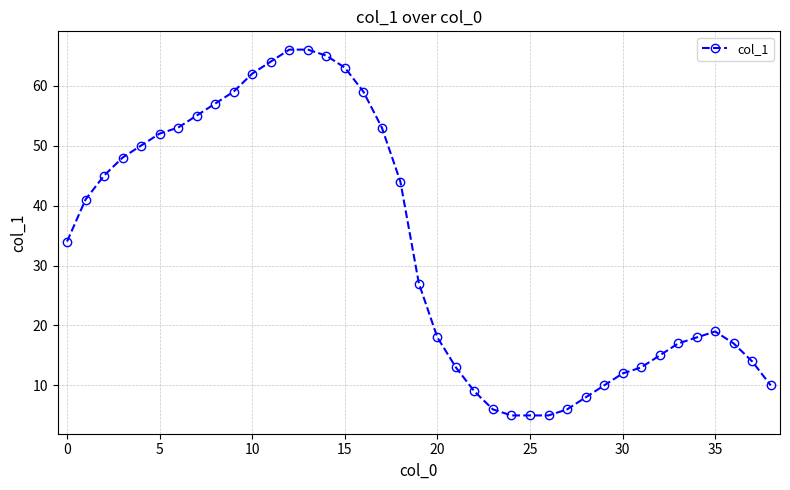

What is the maximum value shown in the chart?

66